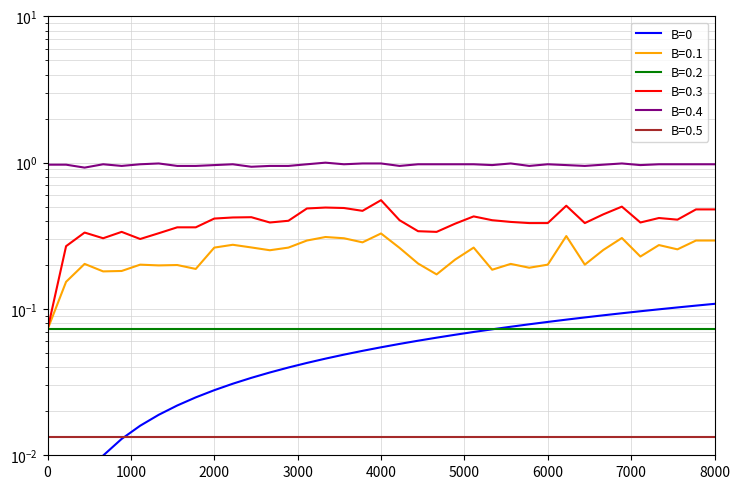

How many categories are shown in the chart?

37